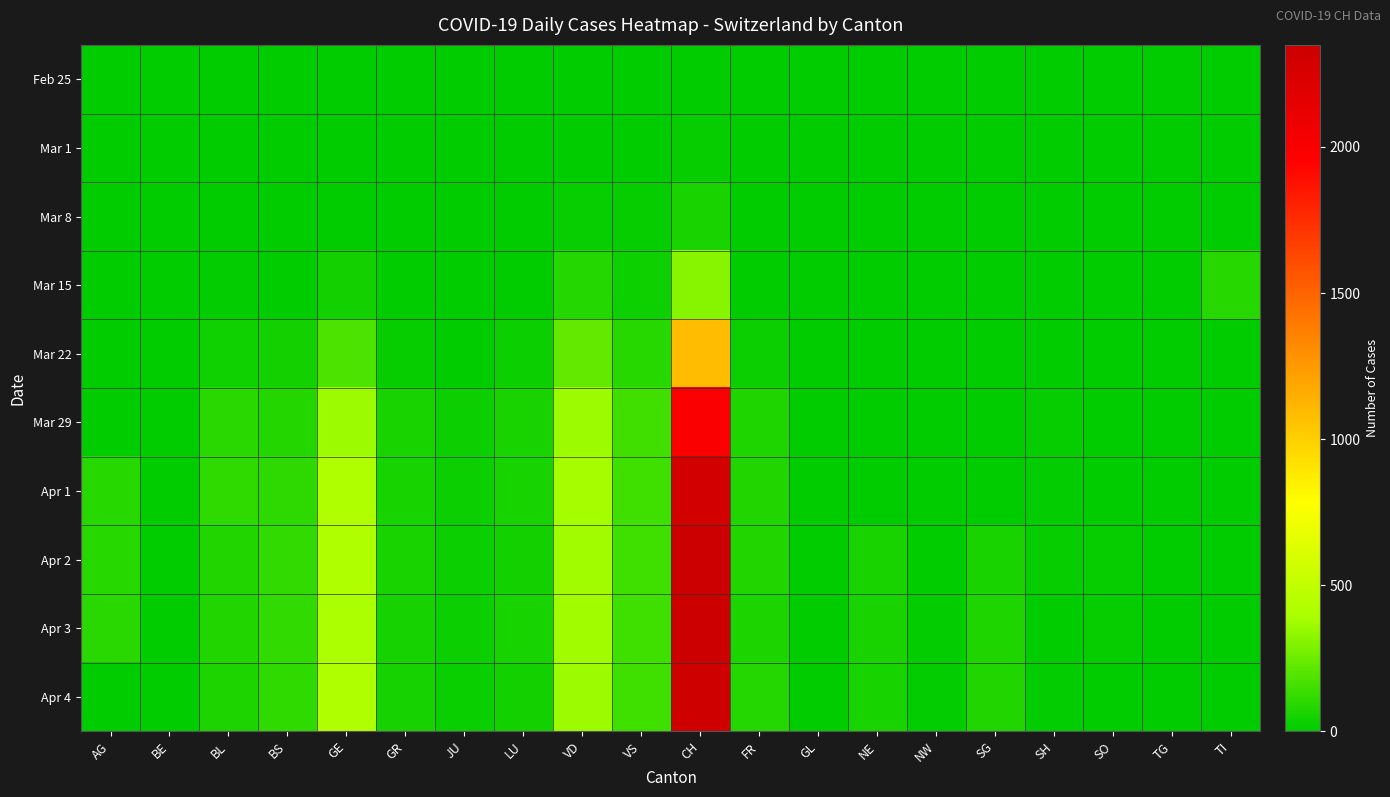

At which category is the sum across all series the highest?

CH